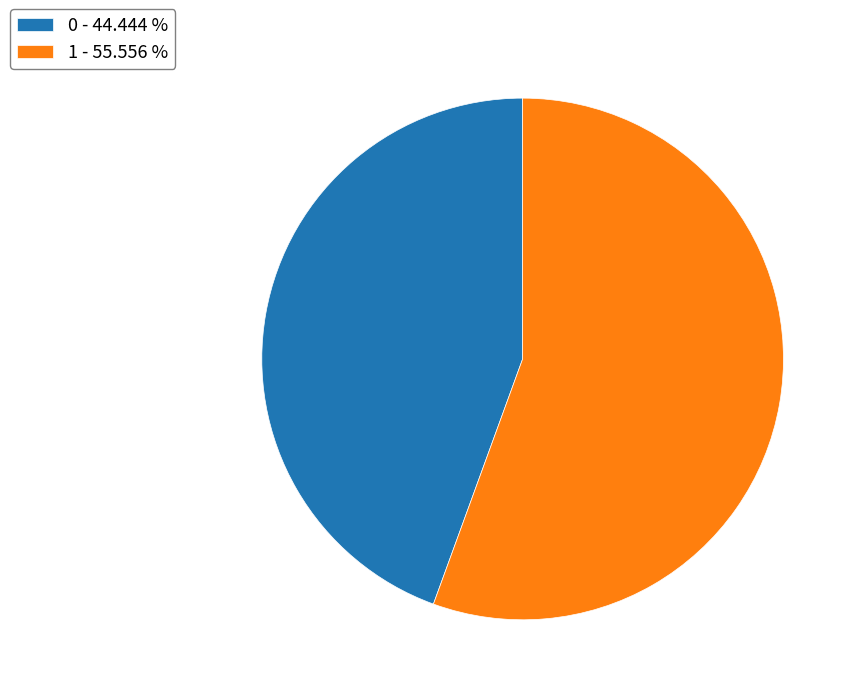

Approximately how many times larger is the value at 0 - 44.444 % compared to 1 - 55.556 %?

0.8